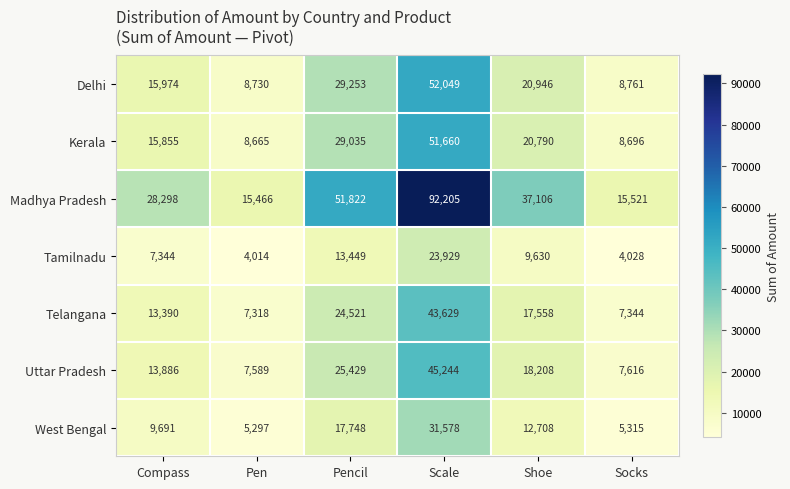

At which label is Uttar Pradesh closest to 26416?

Pencil